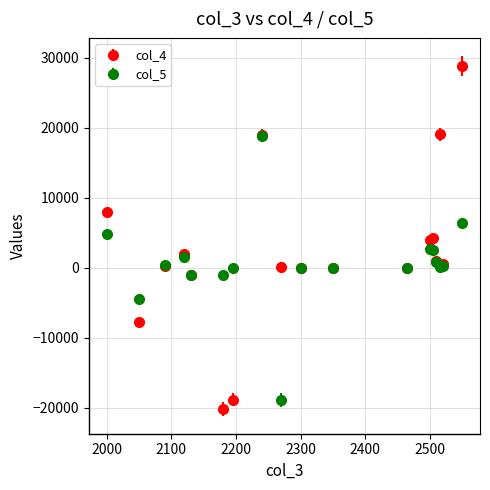

At how many categories does at least one series exceed 10343?

3